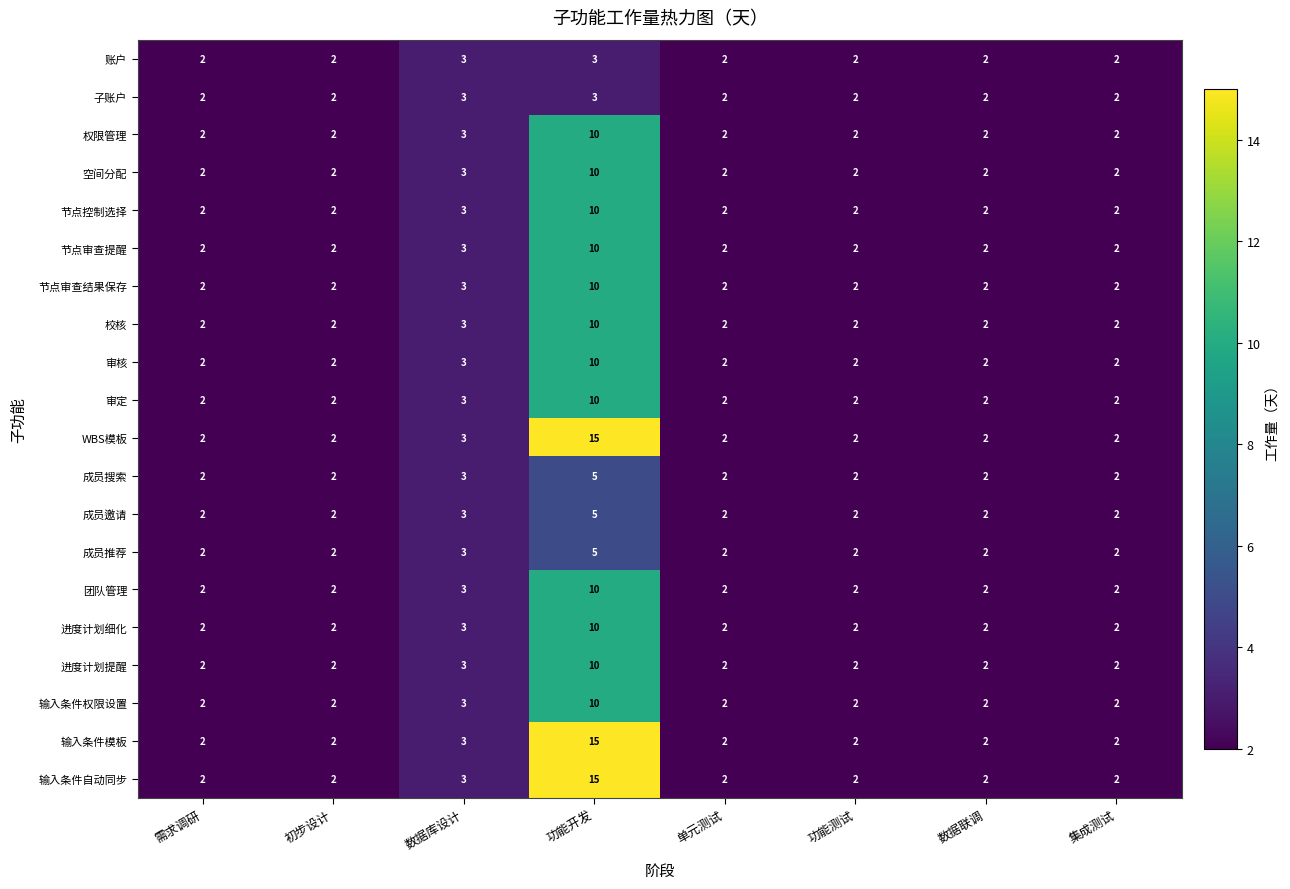

What is the difference between the maximum and minimum values in the 权限管理 series?

8